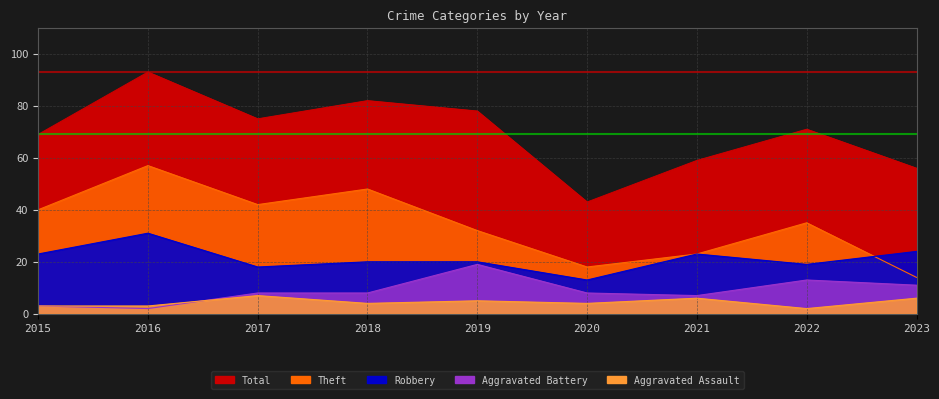

What is the smallest value displayed?

2